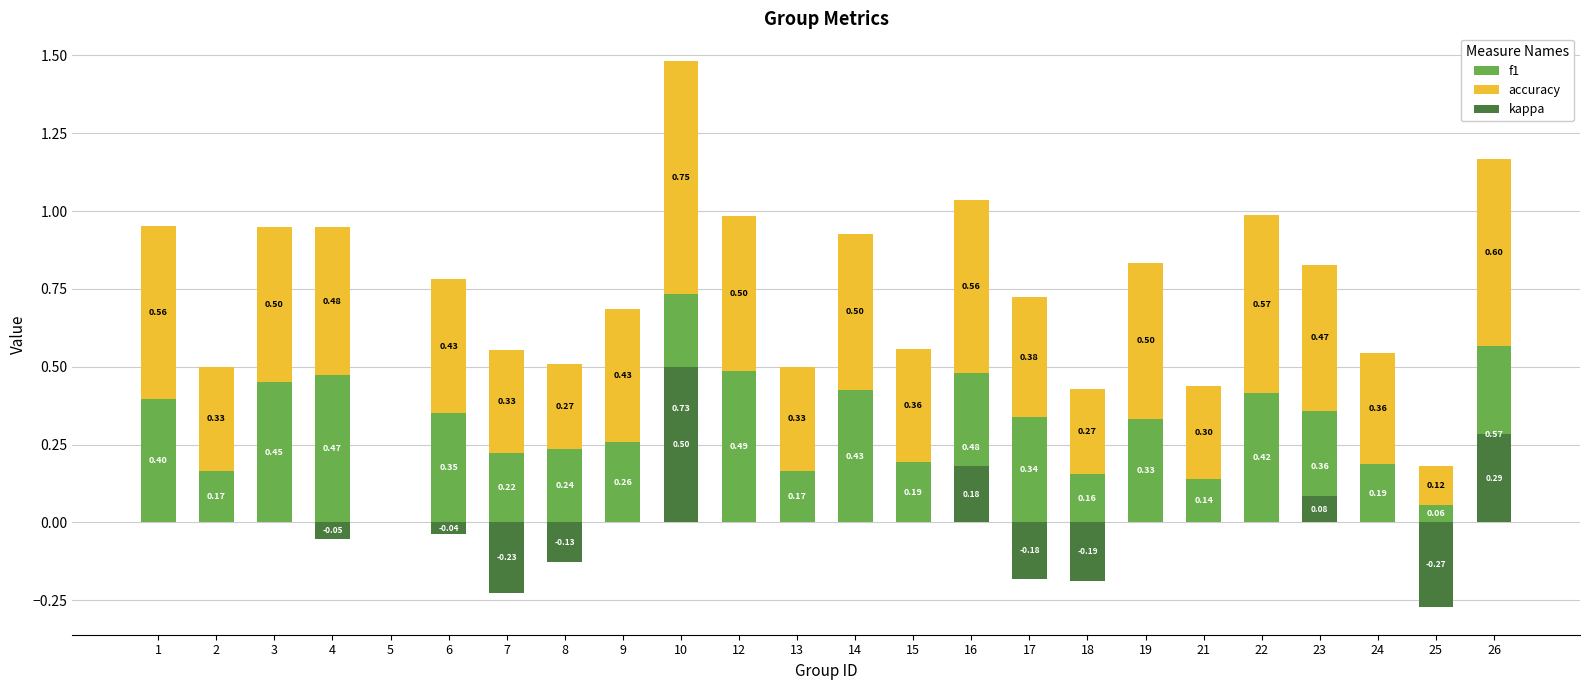

List the labels in order of kappa value, largest first.

10, 26, 16, 23, 1, 2, 3, 5, 9, 12, 13, 14, 15, 19, 21, 22, 24, 6, 4, 8, 17, 18, 7, 25